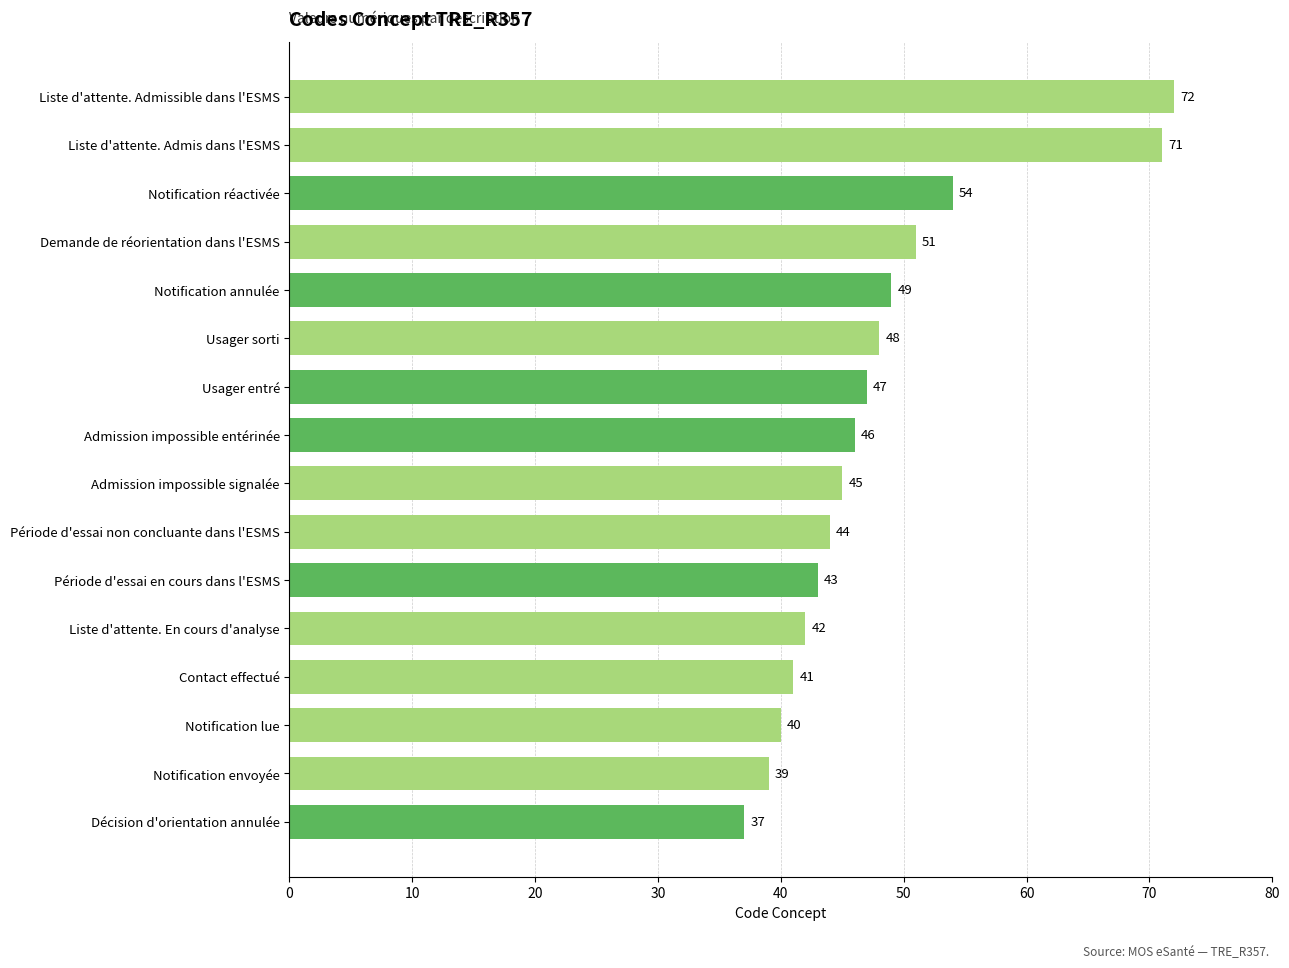

Count the number of data series in this chart.

1